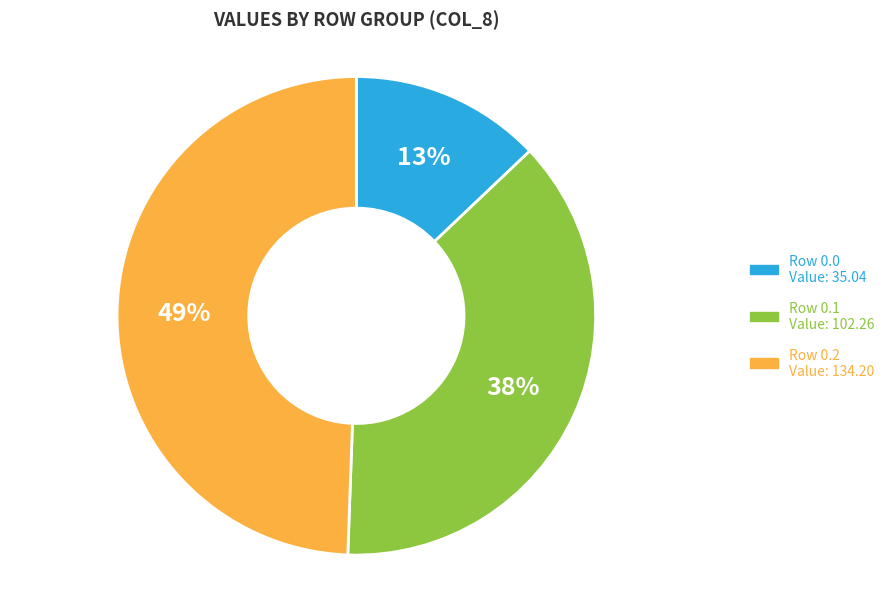

To the nearest percent, what is the average slice percentage?

33%